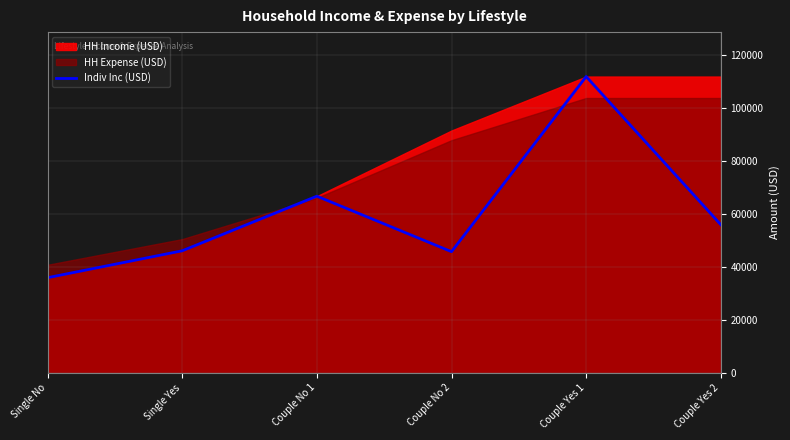

What is the value of the 5th point from the left?

111780.0